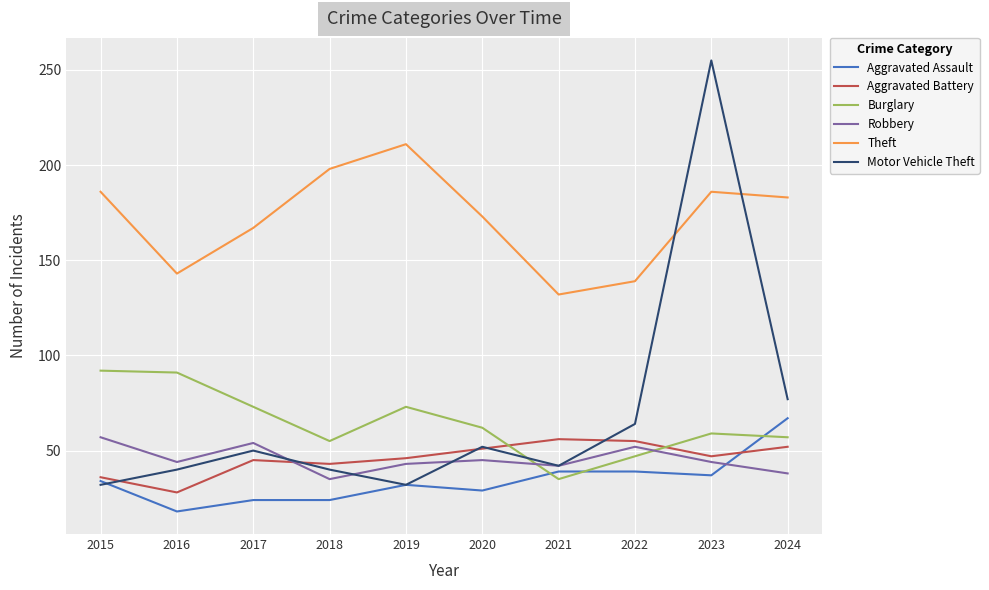

True or false: Burglary and Theft cross at least once.

False